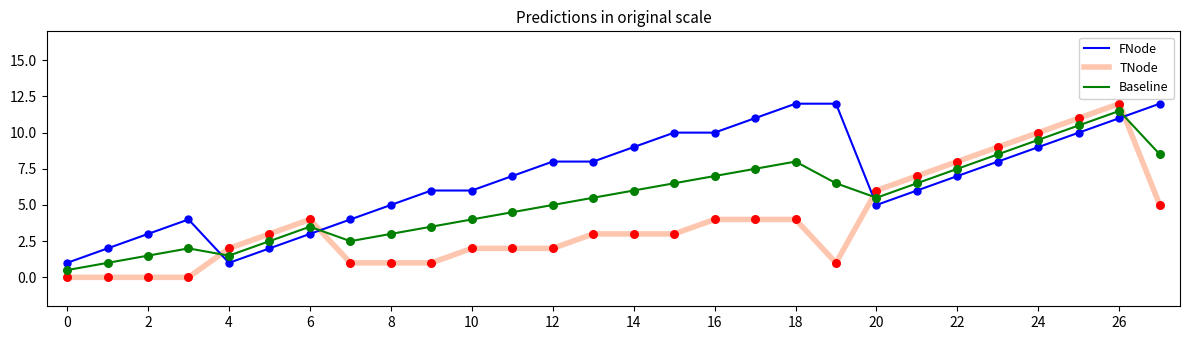

Which series has the widest spread of values?

TNode